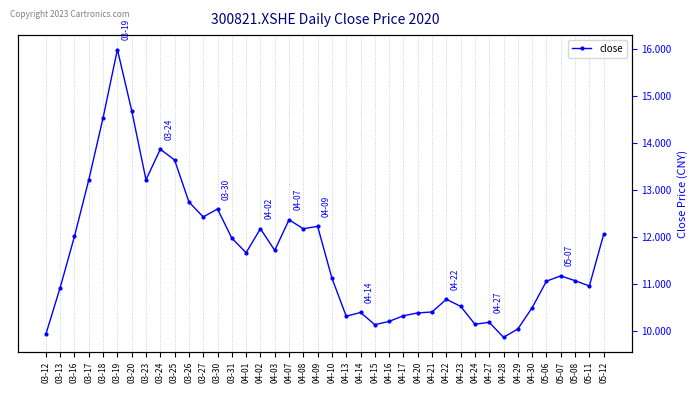

Reading left to right, transcribe all the data shown in this chart.

03-12=9.9	03-13=10.9	03-16=12.0	03-17=13.2	03-18=14.5	03-19=16.0	03-20=14.7	03-23=13.2	03-24=13.9	03-25=13.6	03-26=12.8	03-27=12.4	03-30=12.6	03-31=12.0	04-01=11.7	04-02=12.2	04-03=11.7	04-07=12.4	04-08=12.2	04-09=12.2	04-10=11.1	04-13=10.3	04-14=10.4	04-15=10.1	04-16=10.2	04-17=10.3	04-20=10.4	04-21=10.4	04-22=10.7	04-23=10.5	04-24=10.2	04-27=10.2	04-28=9.9	04-29=10.1	04-30=10.5	05-06=11.1	05-07=11.2	05-08=11.1	05-11=11.0	05-12=12.1